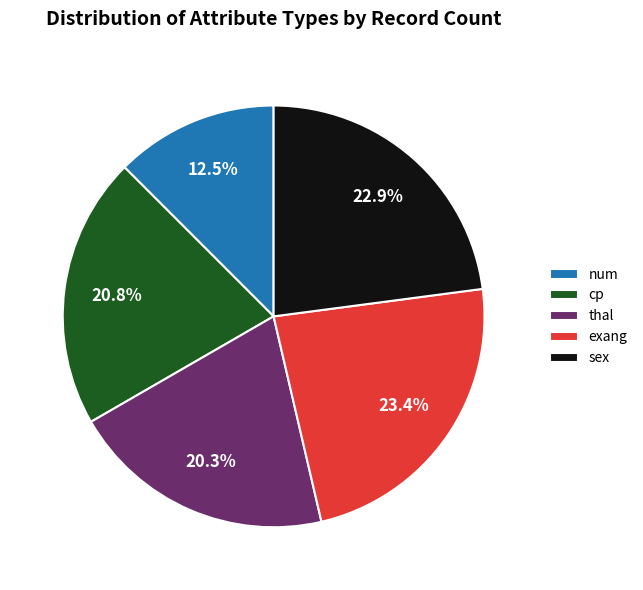

To the nearest percent, what is the average slice percentage?

20%